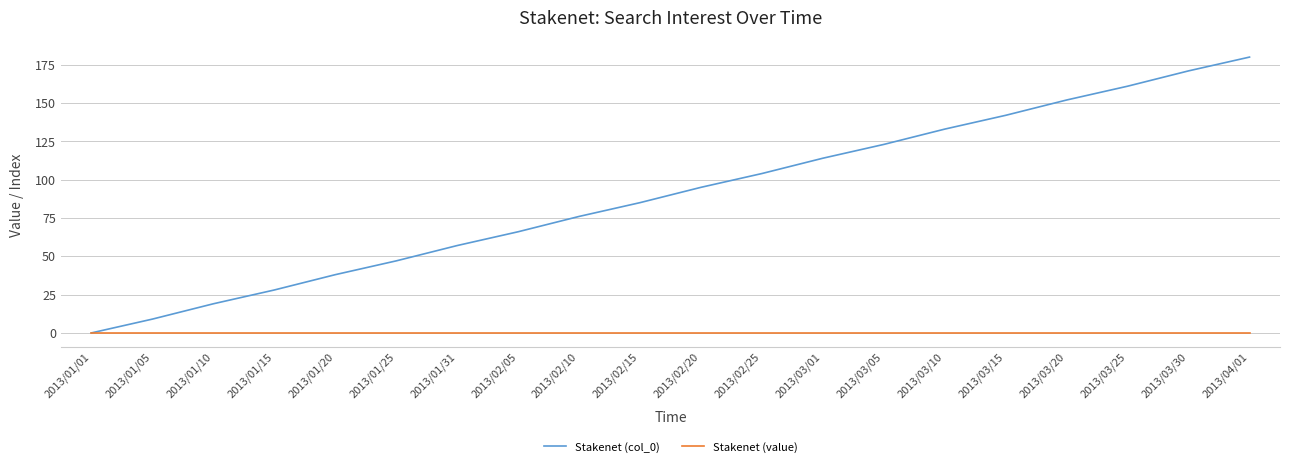

Which series changed the most between 2013/02/15 and 2013/03/30?

Stakenet (col_0)